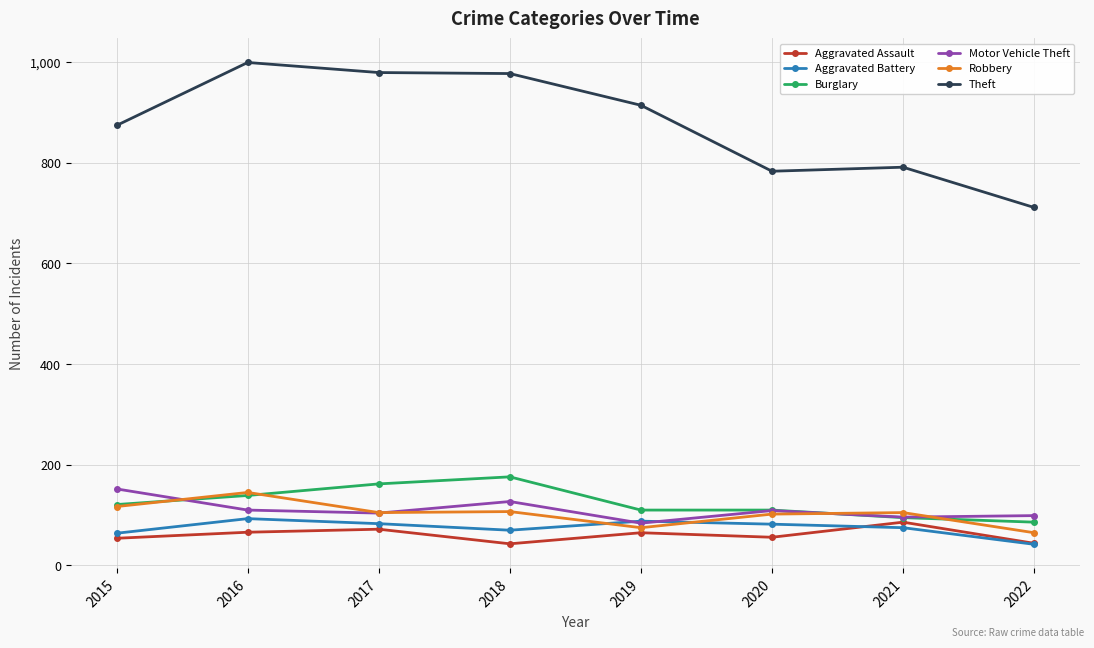

Which series has the largest range (max minus min)?

Theft